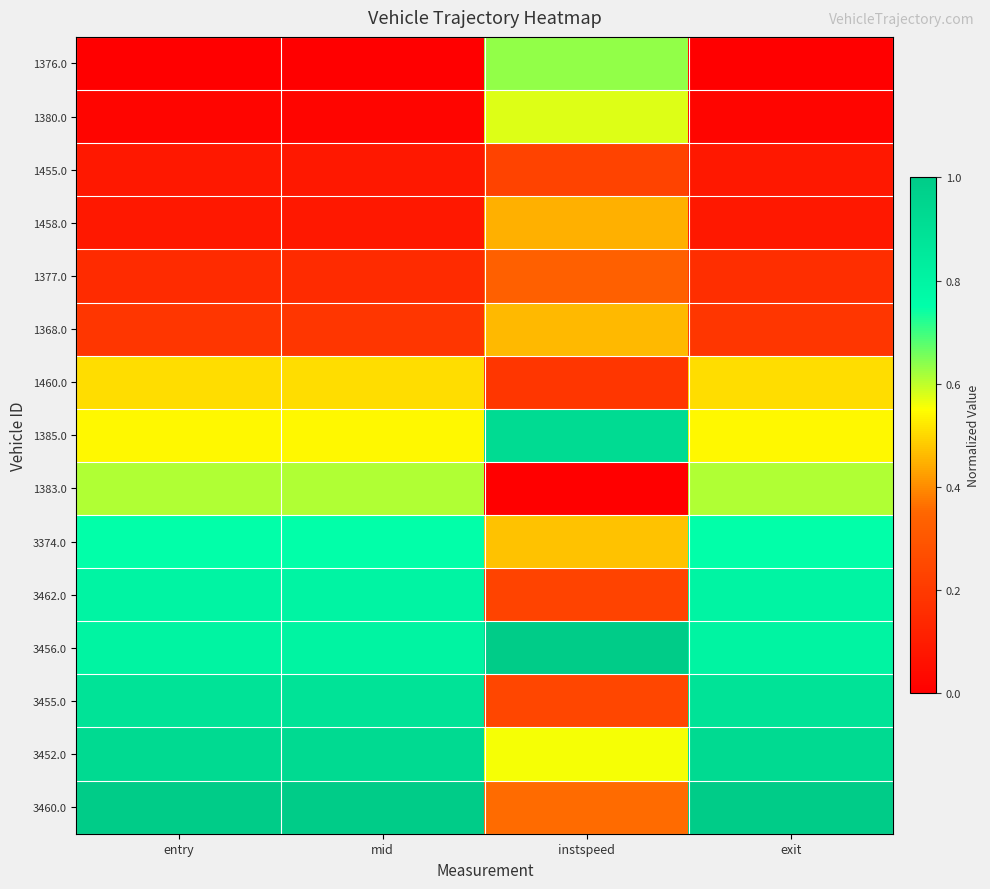

Reading left to right, list all the values displayed in this chart.

1376.0: entry=0.0	mid=0.0	instspeed=0.6	exit=0.0
1380.0: entry=0.0	mid=0.0	instspeed=0.6	exit=0.0
1455.0: entry=0.1	mid=0.1	instspeed=0.2	exit=0.1
1458.0: entry=0.1	mid=0.1	instspeed=0.4	exit=0.1
1377.0: entry=0.2	mid=0.2	instspeed=0.3	exit=0.2
1368.0: entry=0.2	mid=0.2	instspeed=0.5	exit=0.2
1460.0: entry=0.5	mid=0.5	instspeed=0.2	exit=0.5
1385.0: entry=0.5	mid=0.5	instspeed=0.9	exit=0.5
1383.0: entry=0.6	mid=0.6	instspeed=0.0	exit=0.6
3374.0: entry=0.7	mid=0.7	instspeed=0.5	exit=0.7
3462.0: entry=0.8	mid=0.8	instspeed=0.2	exit=0.8
3456.0: entry=0.8	mid=0.8	instspeed=1.0	exit=0.8
3455.0: entry=0.9	mid=0.9	instspeed=0.2	exit=0.9
3452.0: entry=0.9	mid=0.9	instspeed=0.6	exit=0.9
3460.0: entry=1.0	mid=1.0	instspeed=0.4	exit=1.0